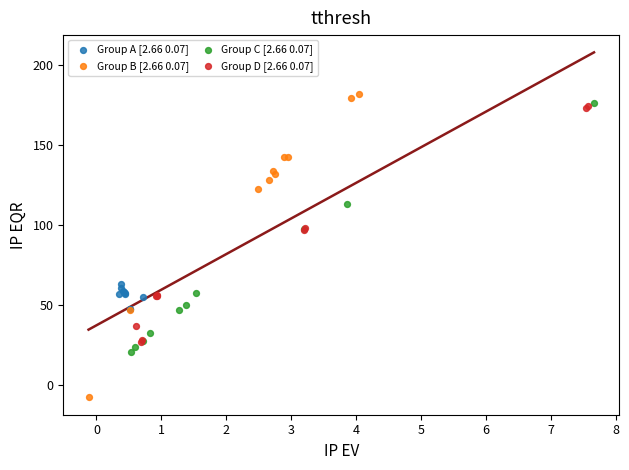

What are all the series names shown in the legend?

Group A [2.66 0.07], Group B [2.66 0.07], Group C [2.66 0.07], Group D [2.66 0.07]